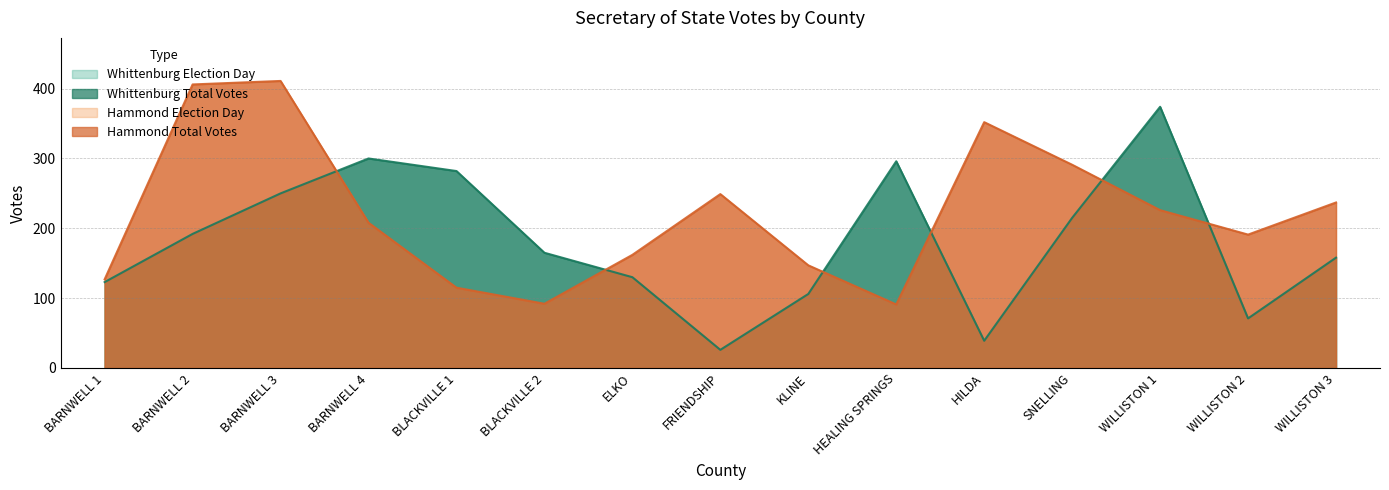

What is the spread (max minus min) of values at FRIENDSHIP?

223